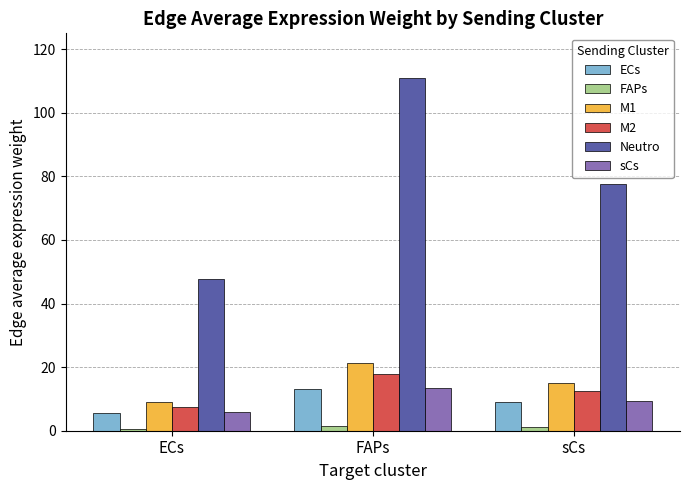

How many values in the M1 series are below 14?

1